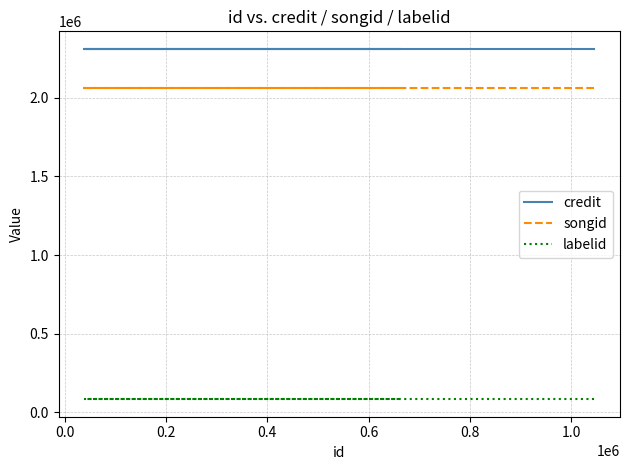

Which series has the largest range (max minus min)?

credit